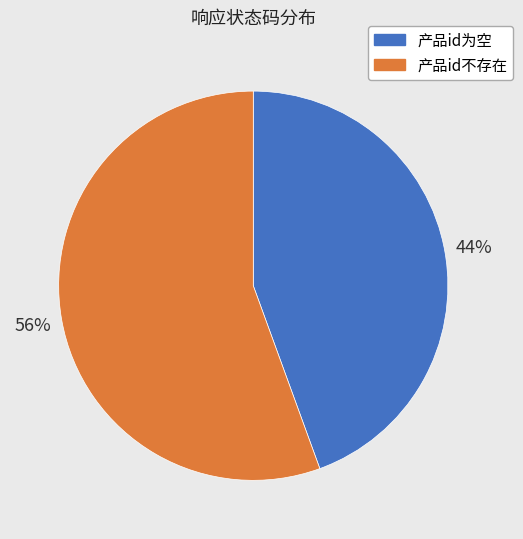

Between 产品id不存在 and 产品id为空, which is larger?

产品id不存在